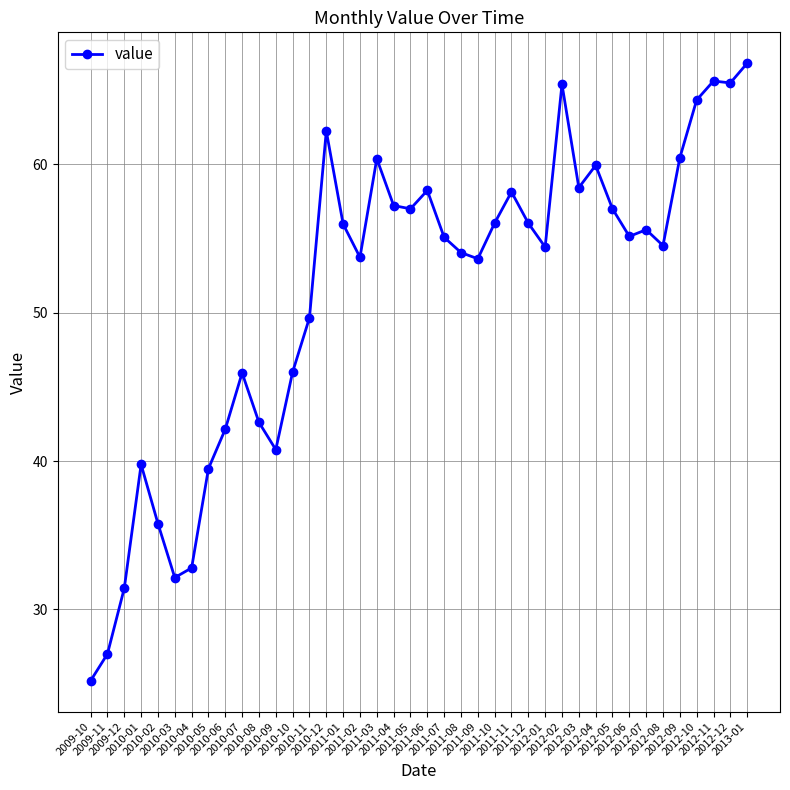

What is the smallest value displayed?

25.2